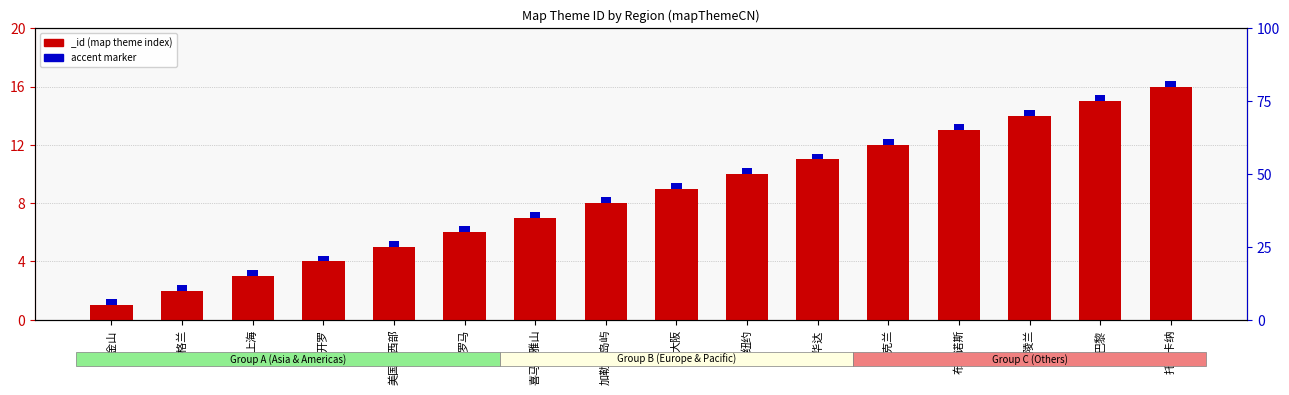

Does the chart contain stacked bars?

No